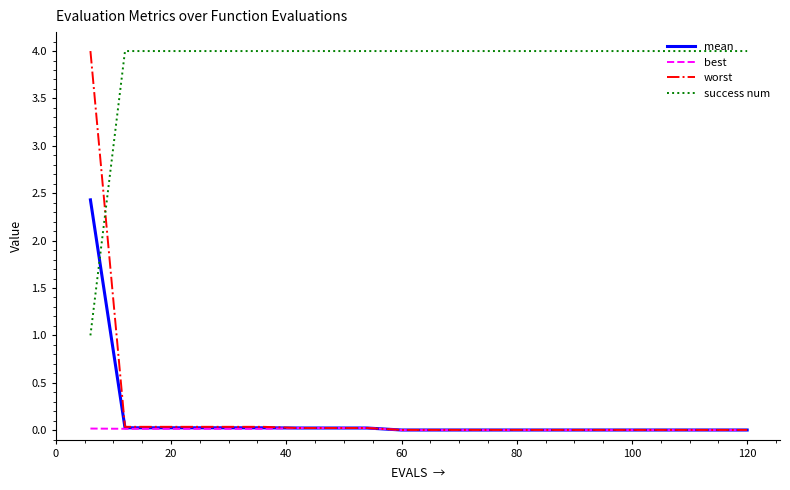

Which series has the largest range (max minus min)?

worst